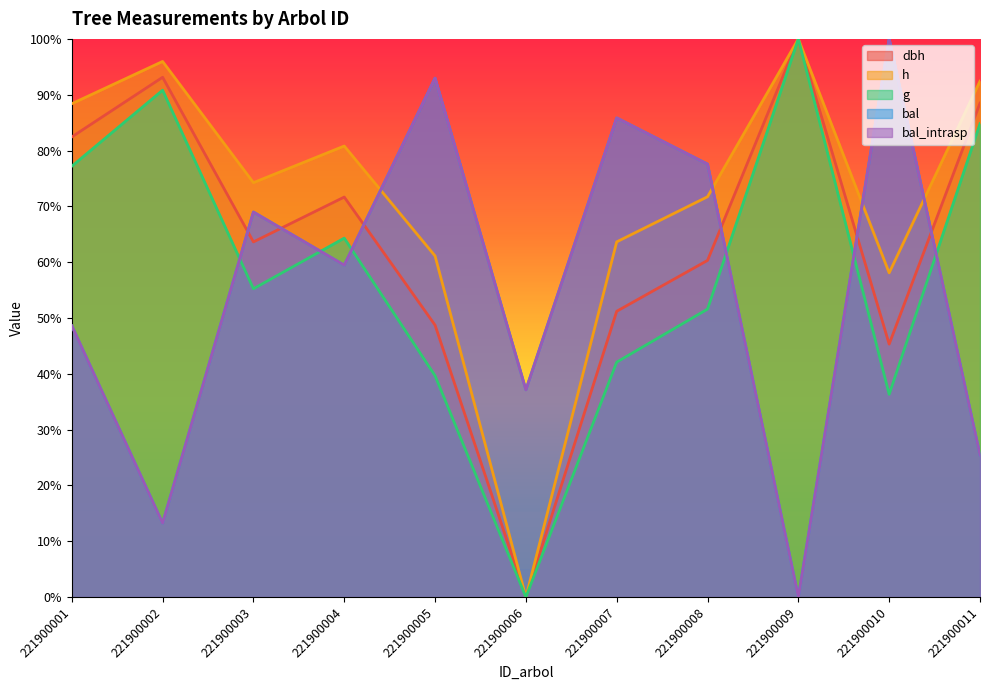

What is the difference between the h values at 221900004 and 221900009?

0.2